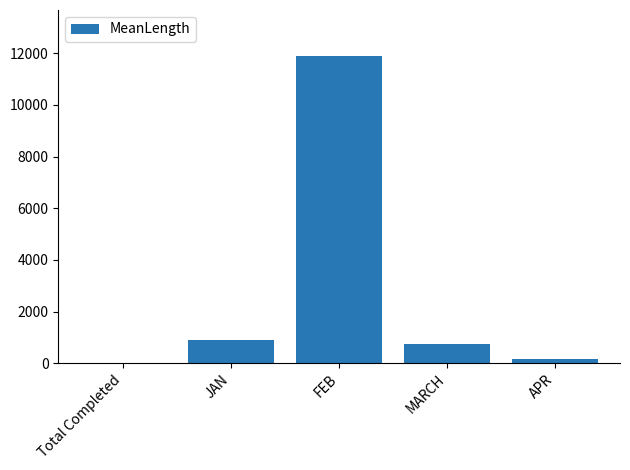

What is the difference between the values at FEB and Total Completed?

11865